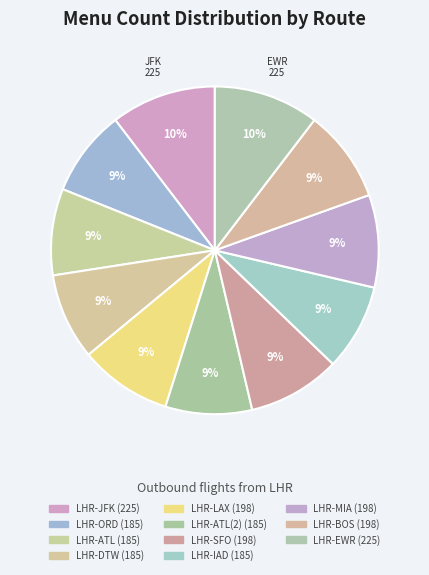

How many segments does this pie chart have?

11